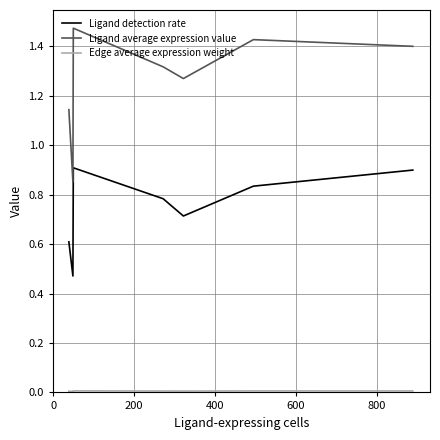

Which series has the largest total across all categories?

Ligand average expression value